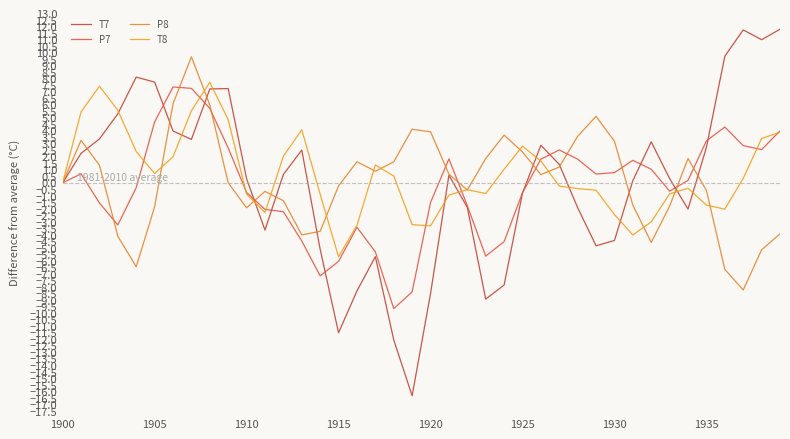

How many interior local peaks does the P8 series have?

8